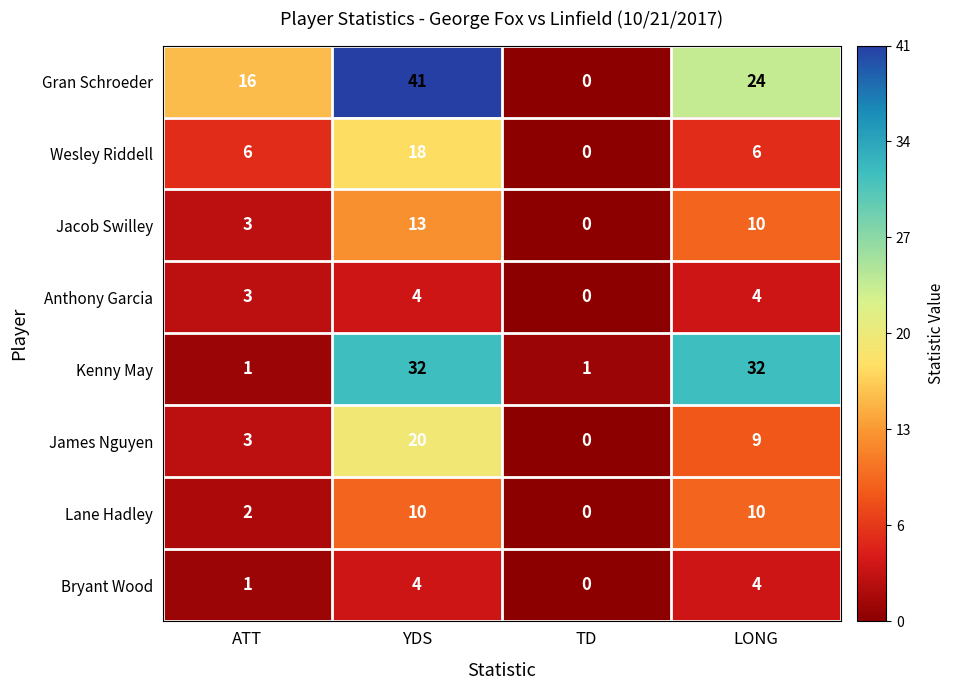

What is the sum of all Bryant Wood values?

9